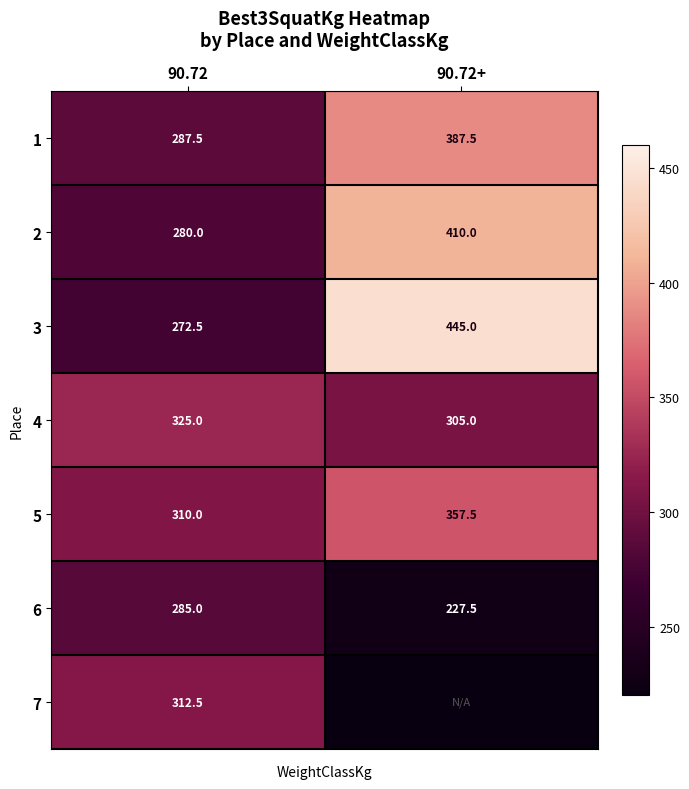

What is the lowest value of the 1 series?

287.5